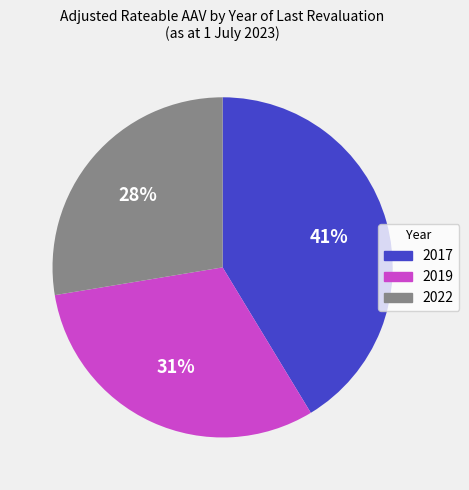

Do 2019 and 2022 together represent more than half of the pie?

Yes